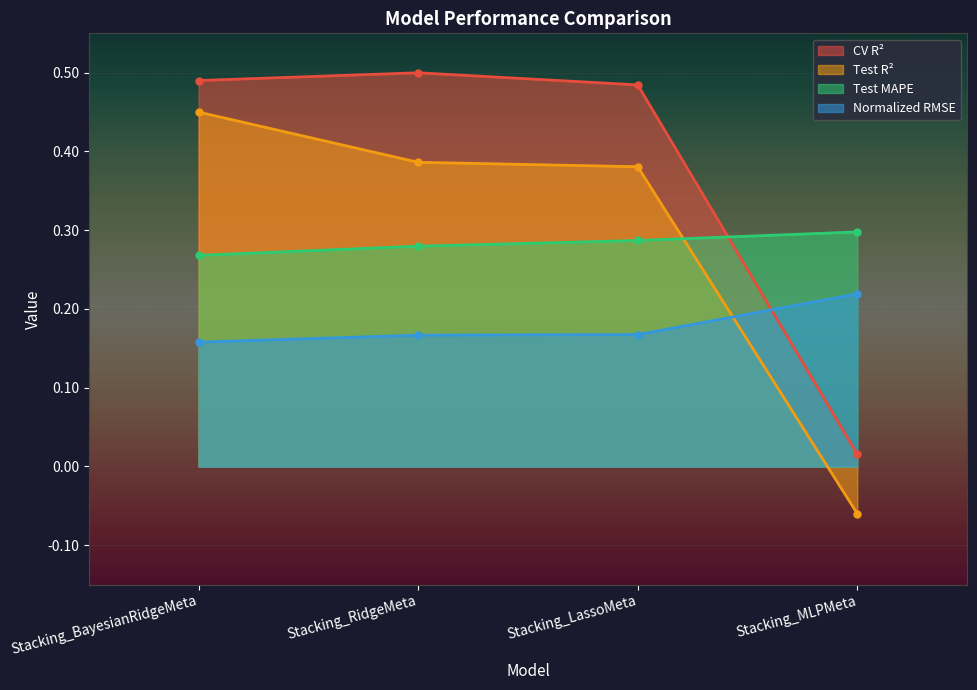

What is the difference between the Normalized RMSE values at Stacking_LassoMeta and Stacking_MLPMeta?

0.1